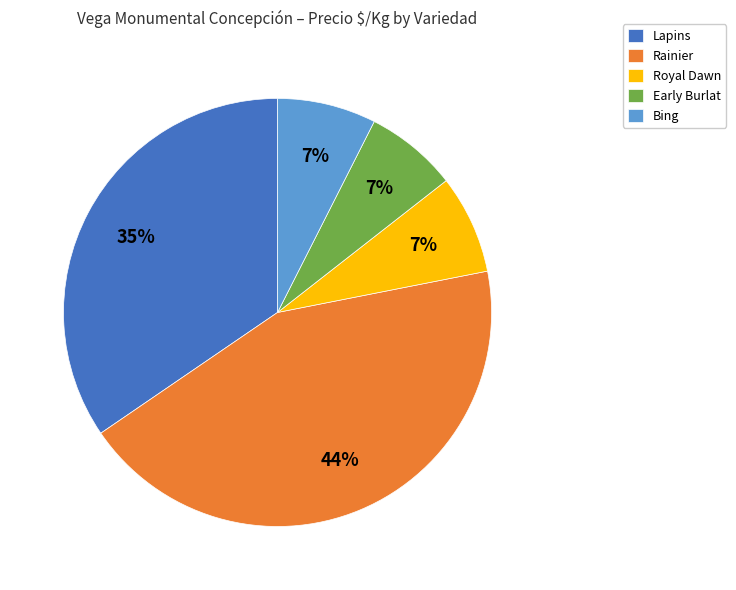

Which category has the biggest portion of the pie?

Rainier